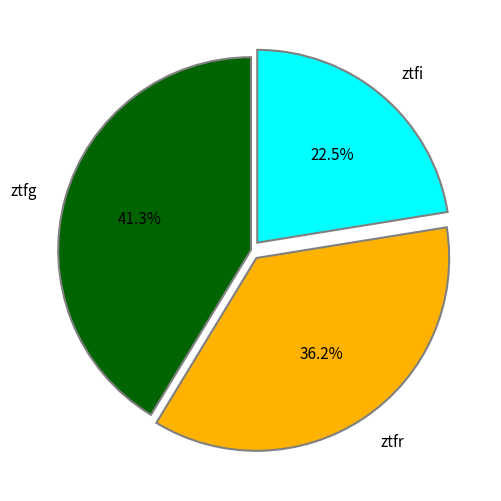

What is the ratio of the value at ztfr to the value at ztfg?

0.9